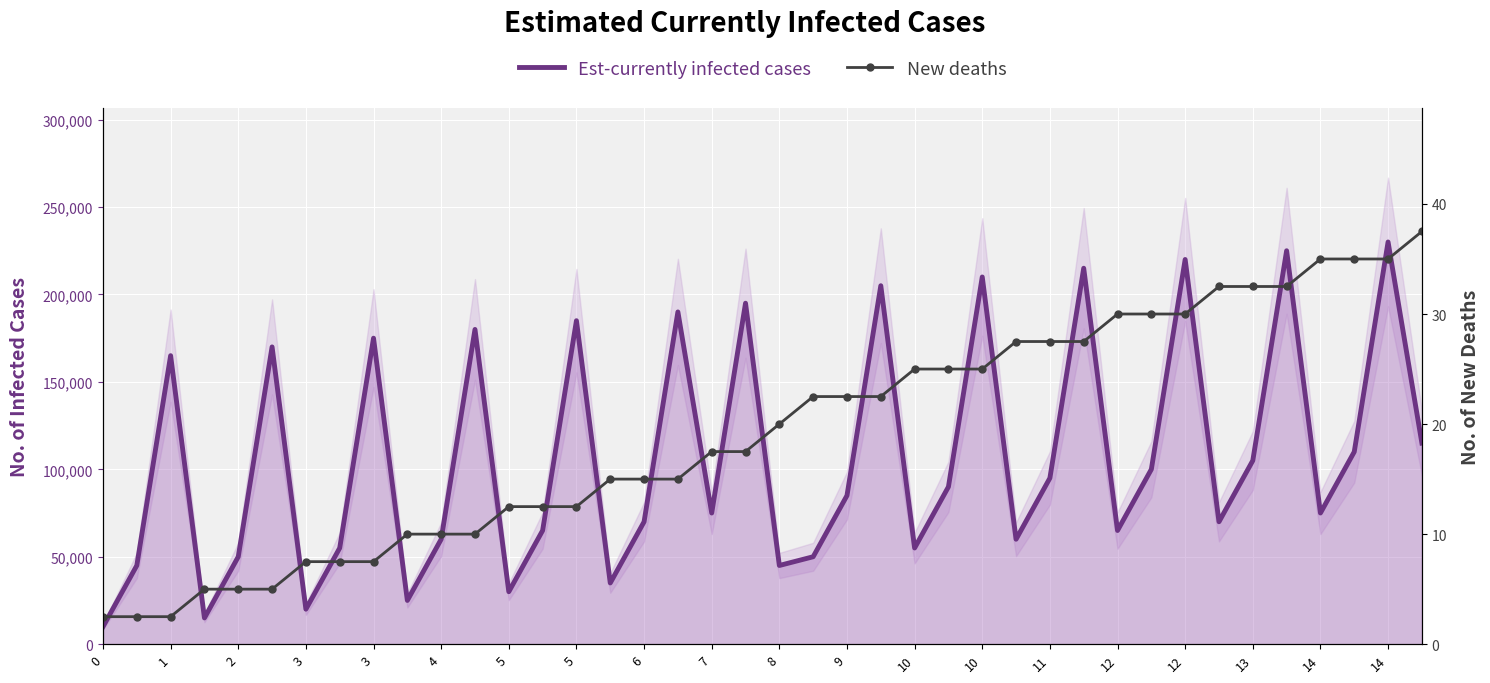

True or false: Est-currently infected cases and New deaths cross at least once.

False